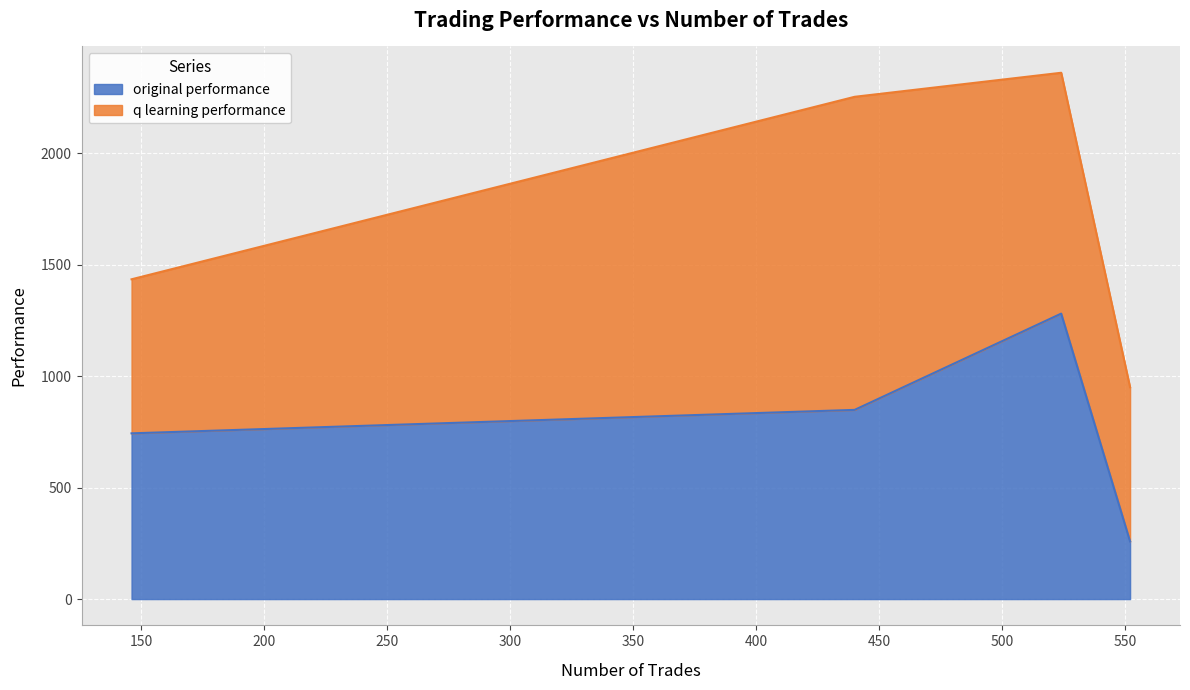

Rank the categories by value from lowest to highest.

552, 146, 440, 524